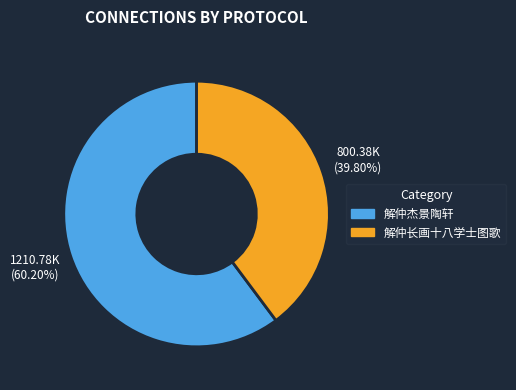

Approximately how many times larger is the value at 解仲杰景陶轩 compared to 解仲长画十八学士图歌?

1.5